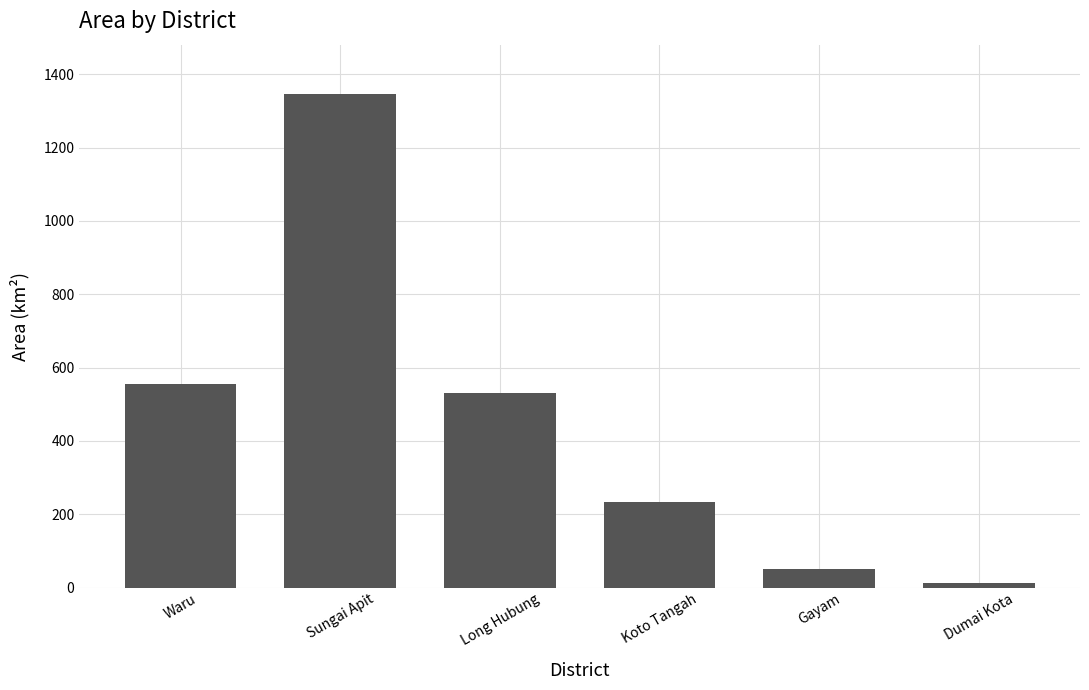

How many categories are shown in the chart?

6